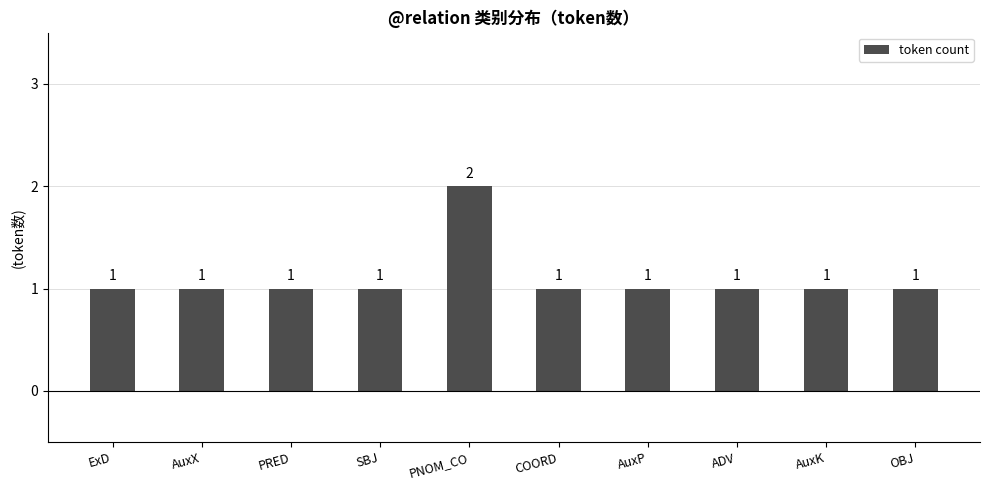

Does the chart contain any negative values?

No